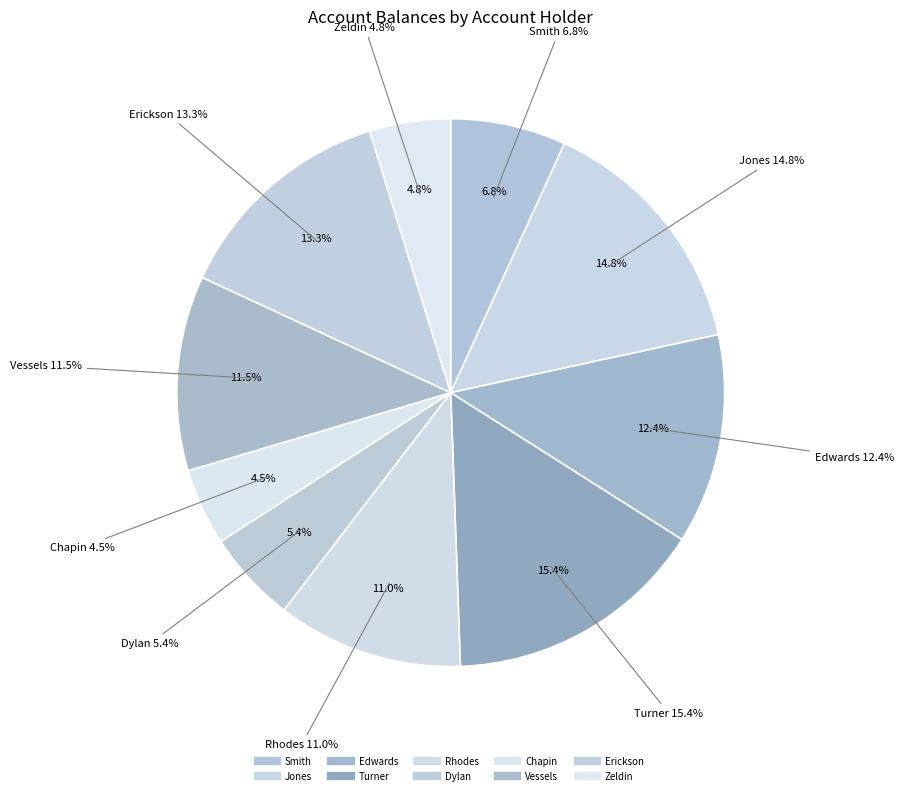

To the nearest percent, what portion does Rhodes represent?

11%